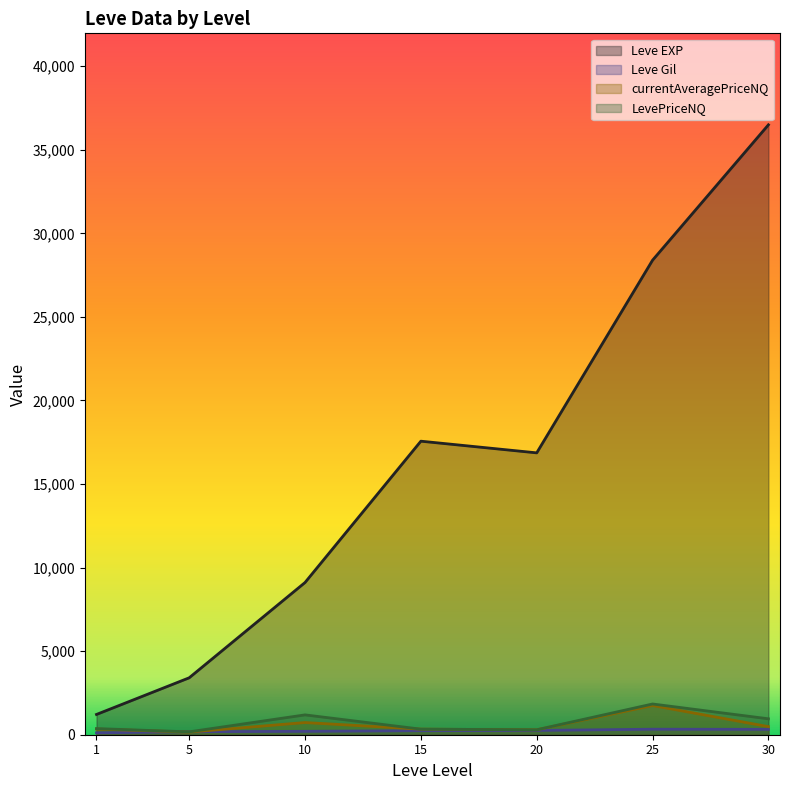

What is the difference between the Leve Gil values at 15 and 10?

17.0